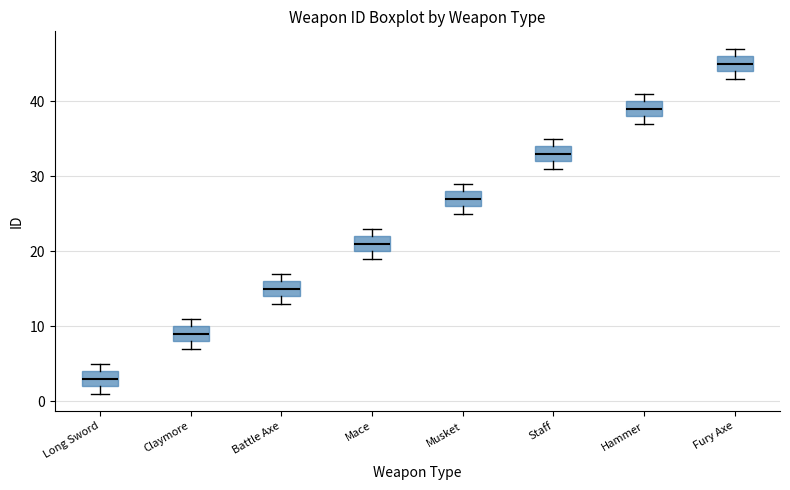

Which box's median line is the lowest?

Long Sword